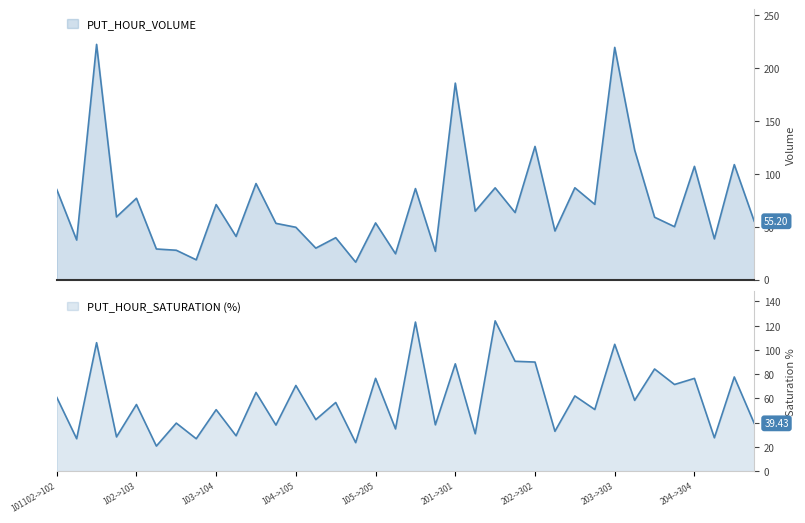

What is the difference between the second highest and minimum values in the volume series?

203.3